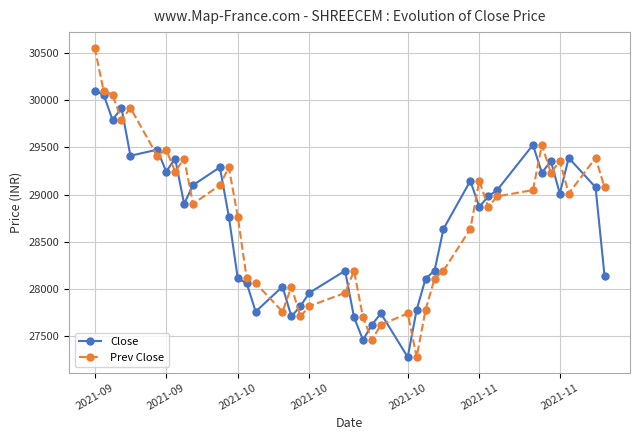

True or false: Prev Close has more than 0 points higher than both neighbors.

True